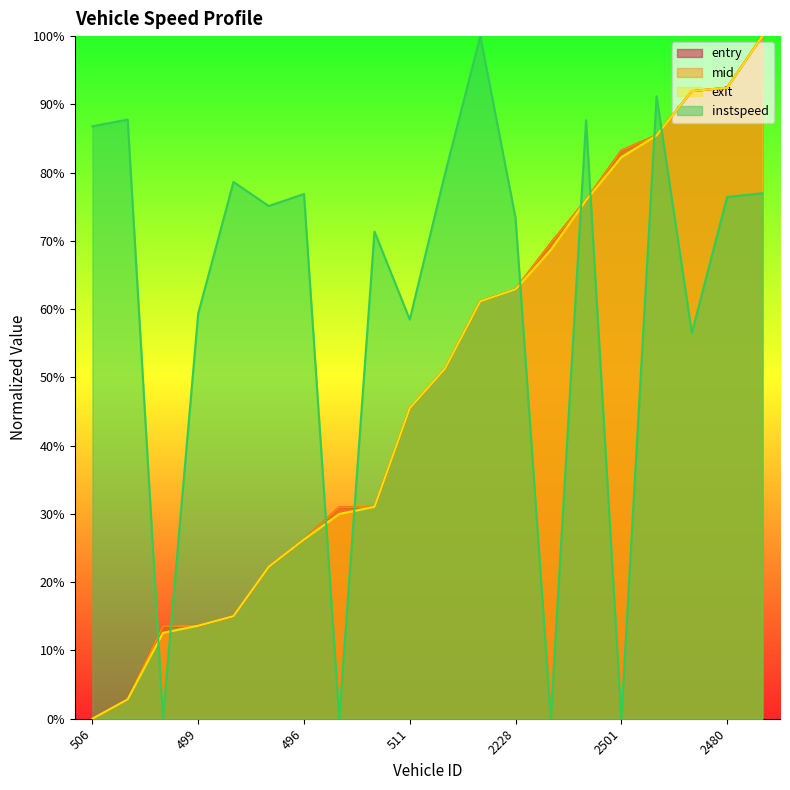

What is the total value across all series at 233?

1.6